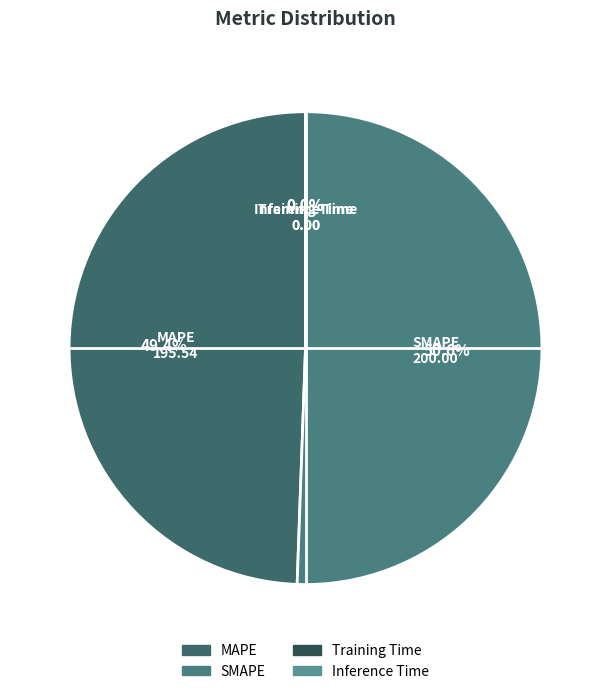

What is the largest slice in the pie chart?

SMAPE